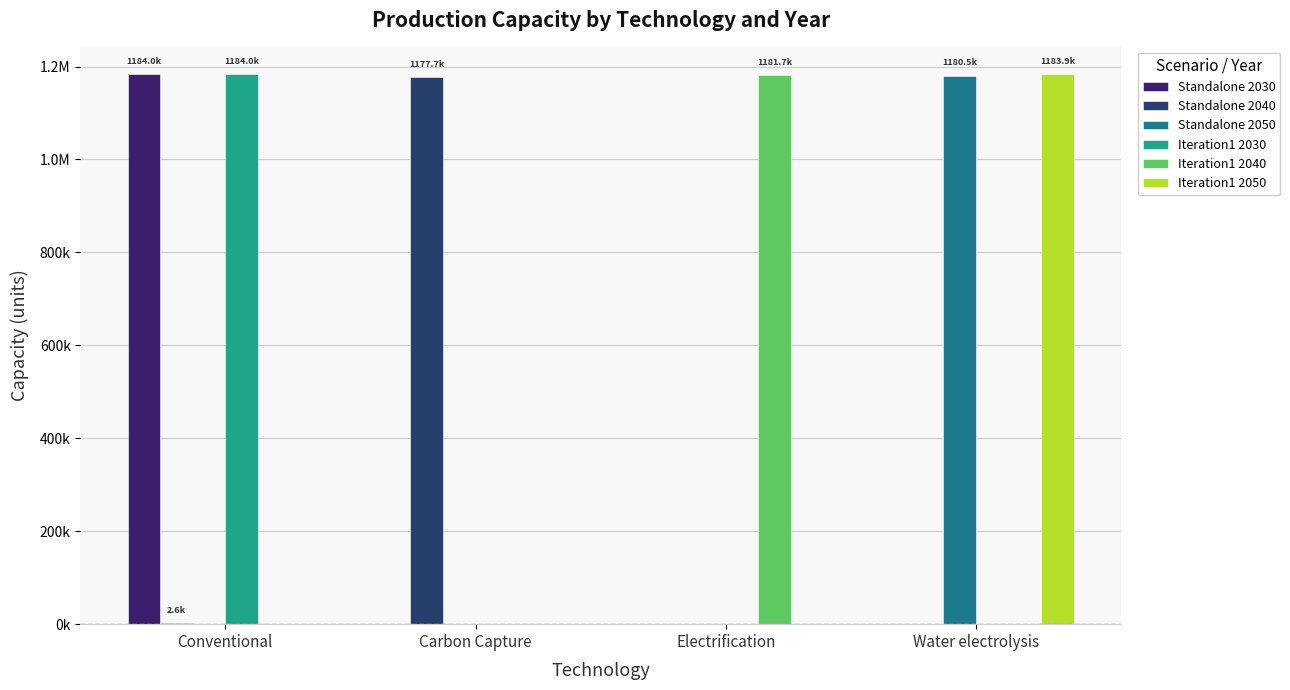

Are the bars grouped side by side (vs. stacked)?

Yes